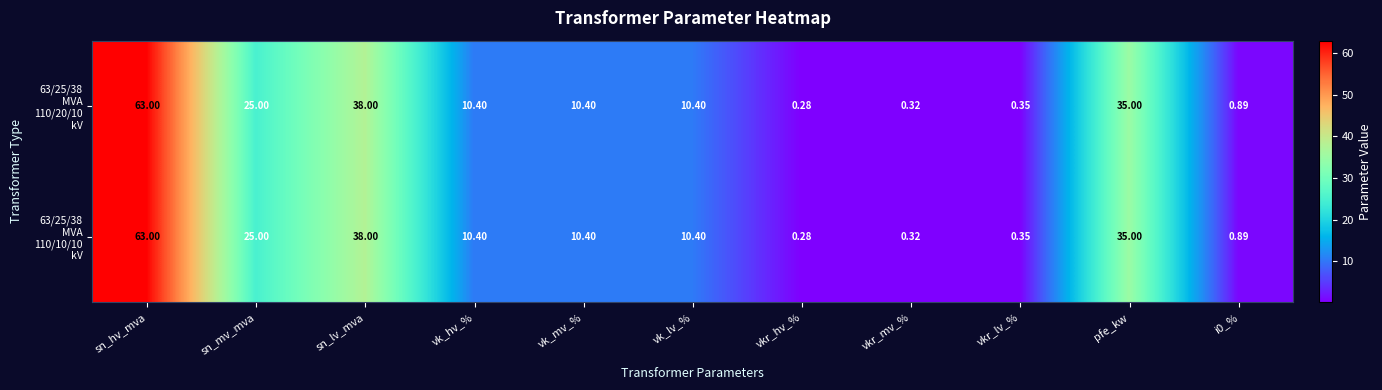

Which category has the lowest value across all series?

vkr_hv_%